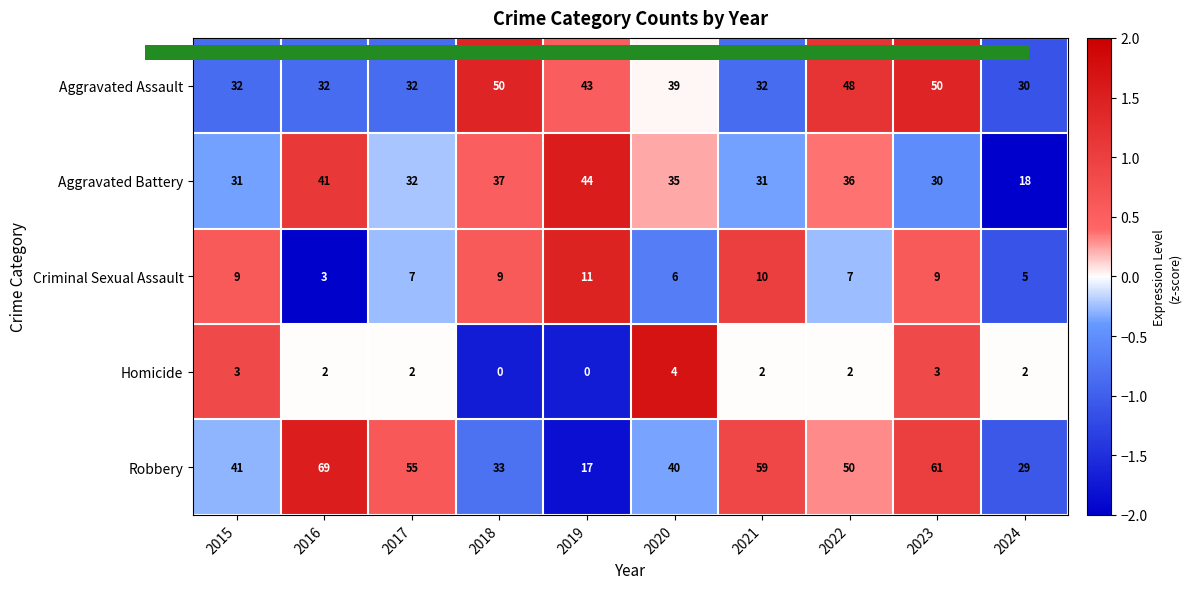

Which series has the largest range (max minus min)?

Robbery